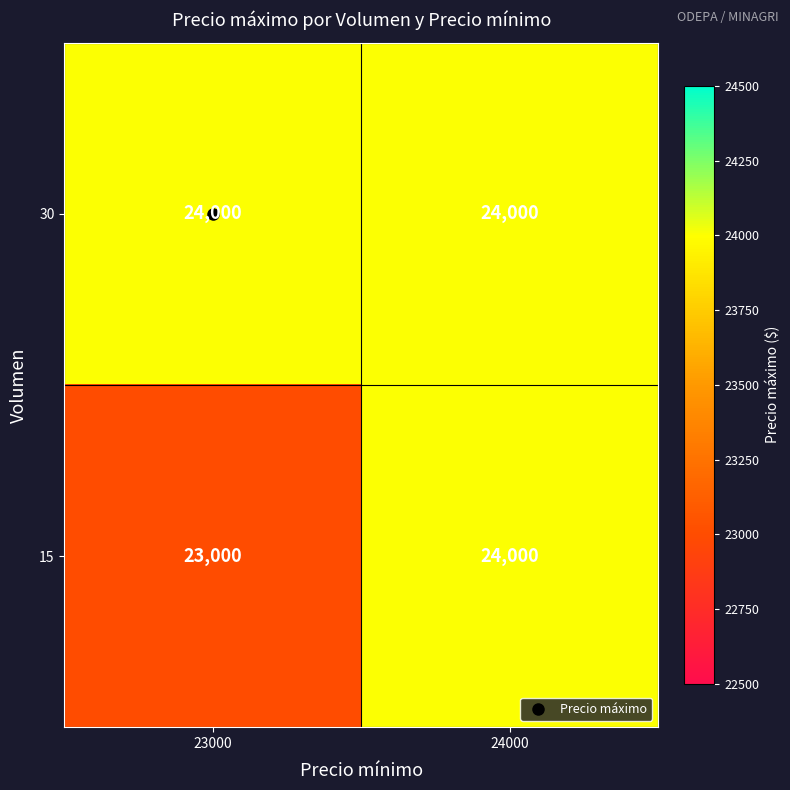

Rank the categories by 15 value from highest to lowest.

24000, 23000